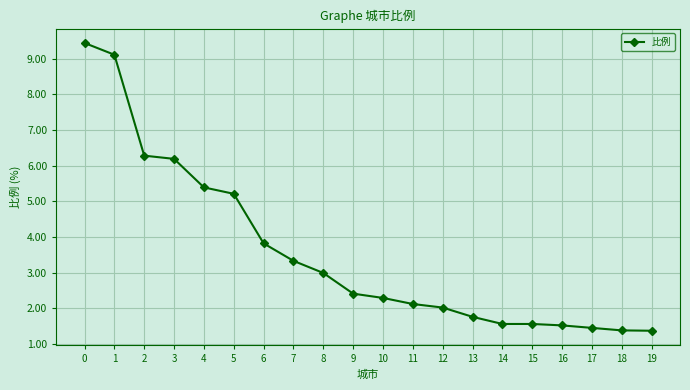

What is the sum of the values at 6 and 13?

5.6